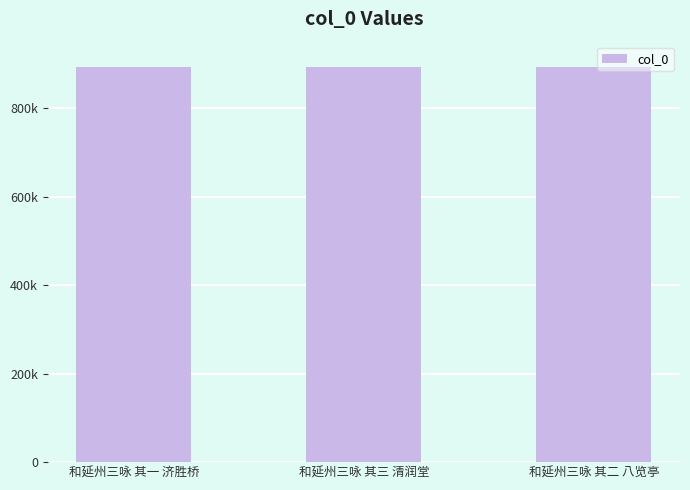

Reading left to right, transcribe all the data shown in this chart.

和延州三咏 其一 济胜桥=891944	和延州三咏 其三 清润堂=891945	和延州三咏 其二 八览亭=893218